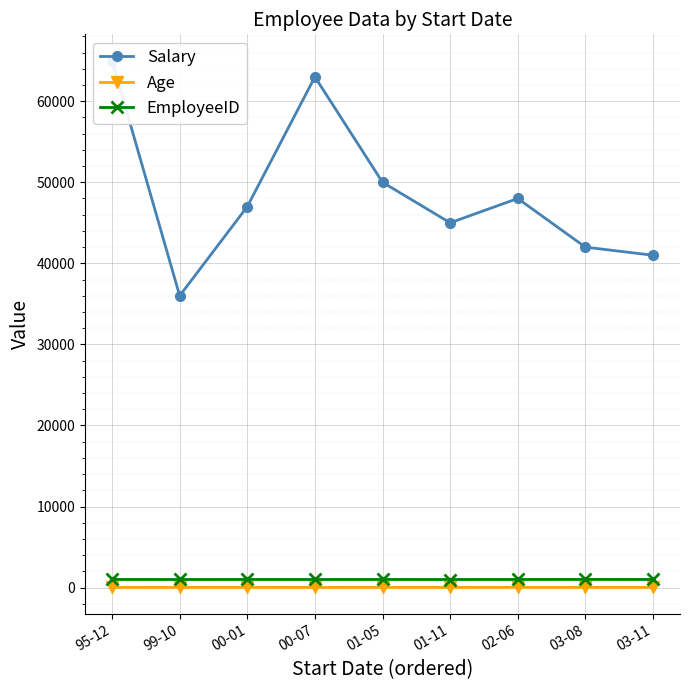

True or false: EmployeeID and Salary cross at least once.

False